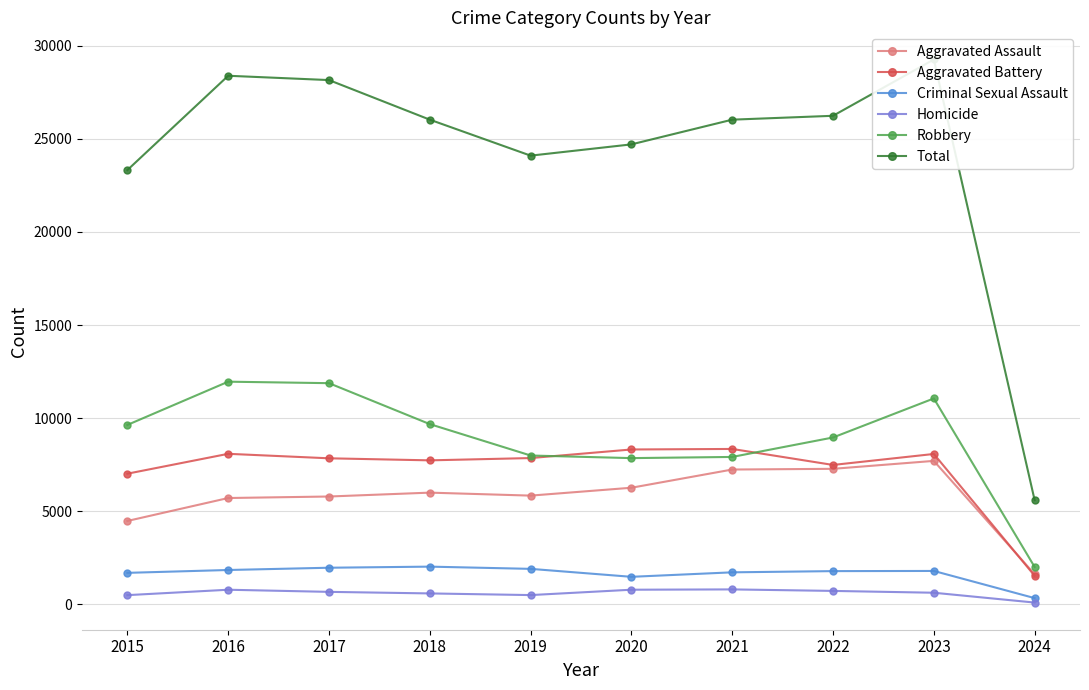

The value of Criminal Sexual Assault at 2022 is 2575. True or false?

False